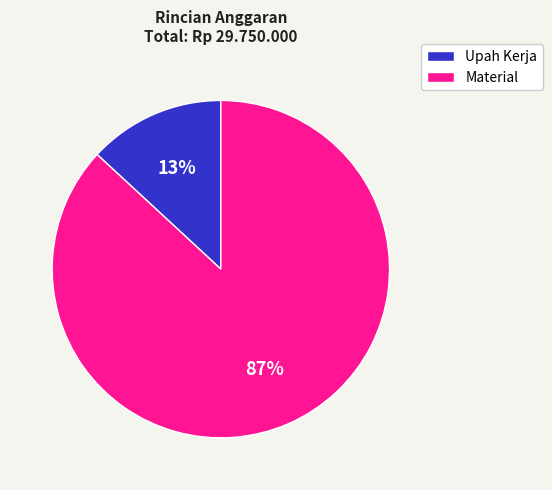

Rank the categories by value from highest to lowest.

Material, Upah Kerja